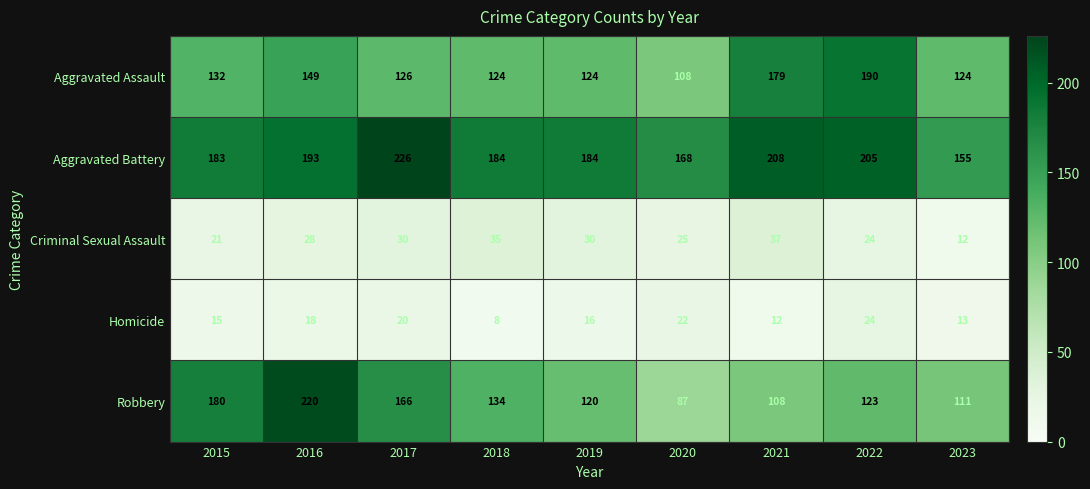

Rank the series at 2017 from lowest to highest value.

Homicide, Criminal Sexual Assault, Aggravated Assault, Robbery, Aggravated Battery